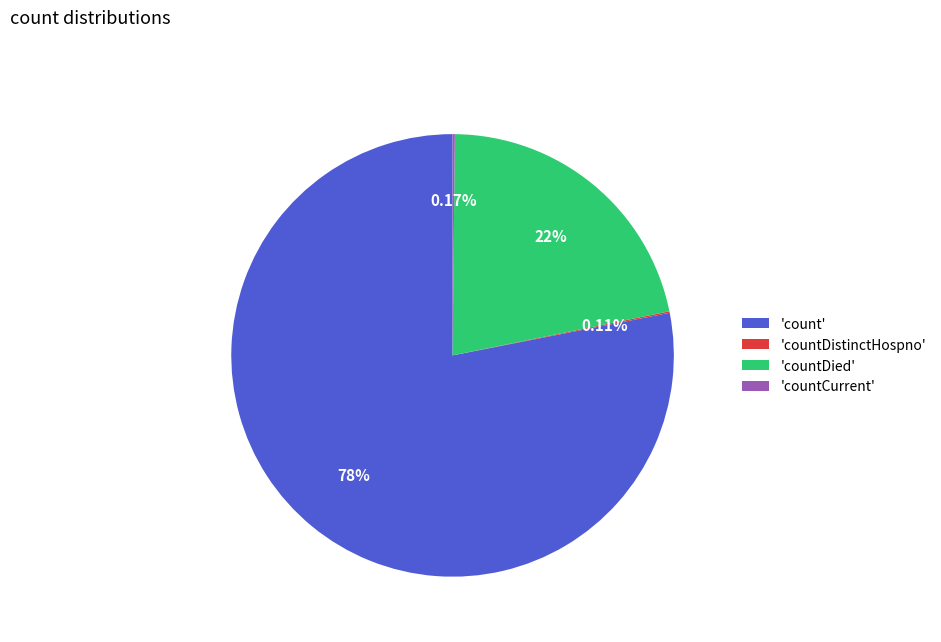

Between 'countDied' and 'count', which is larger?

'count'